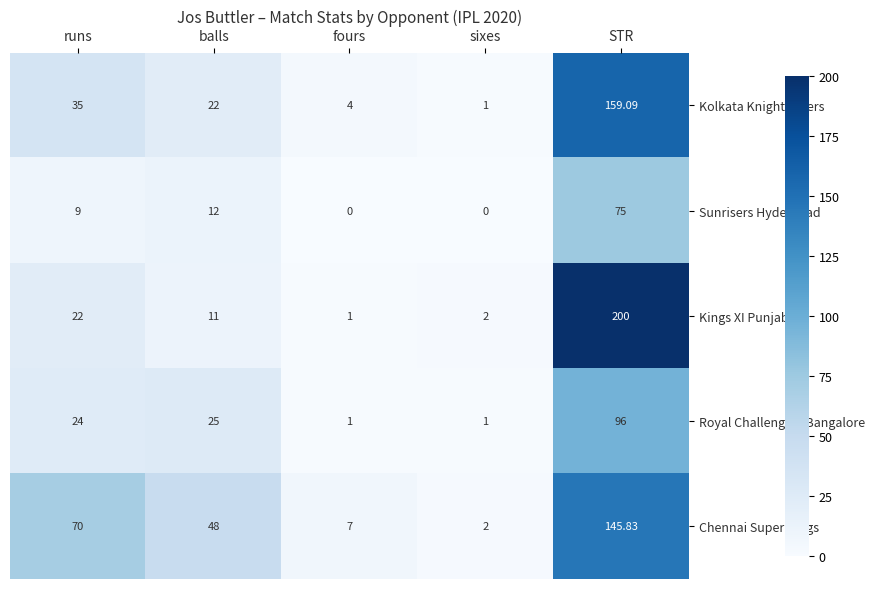

Which label corresponds to the largest value in the chart?

STR